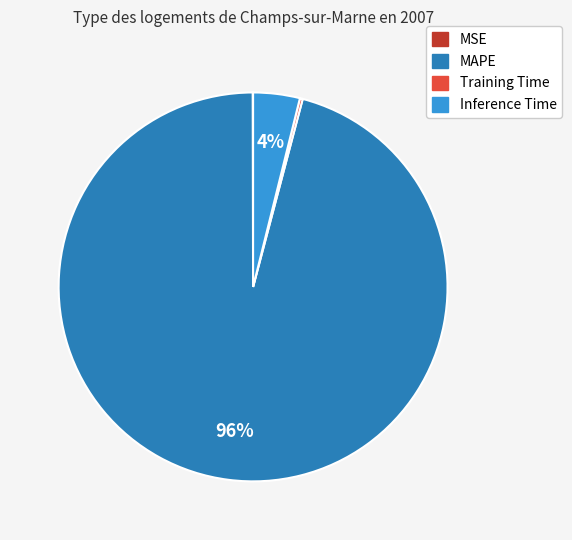

Does any single category account for the majority?

Yes